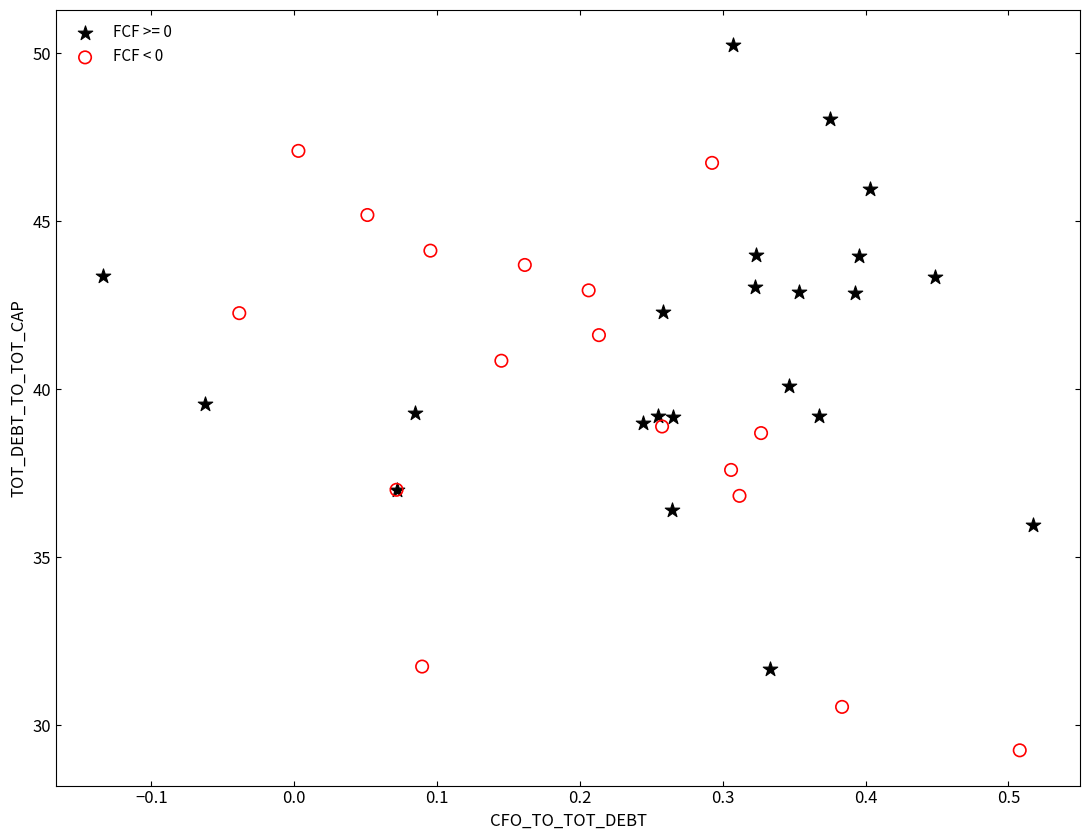

Which series reaches the minimum Y coordinate?

FCF < 0